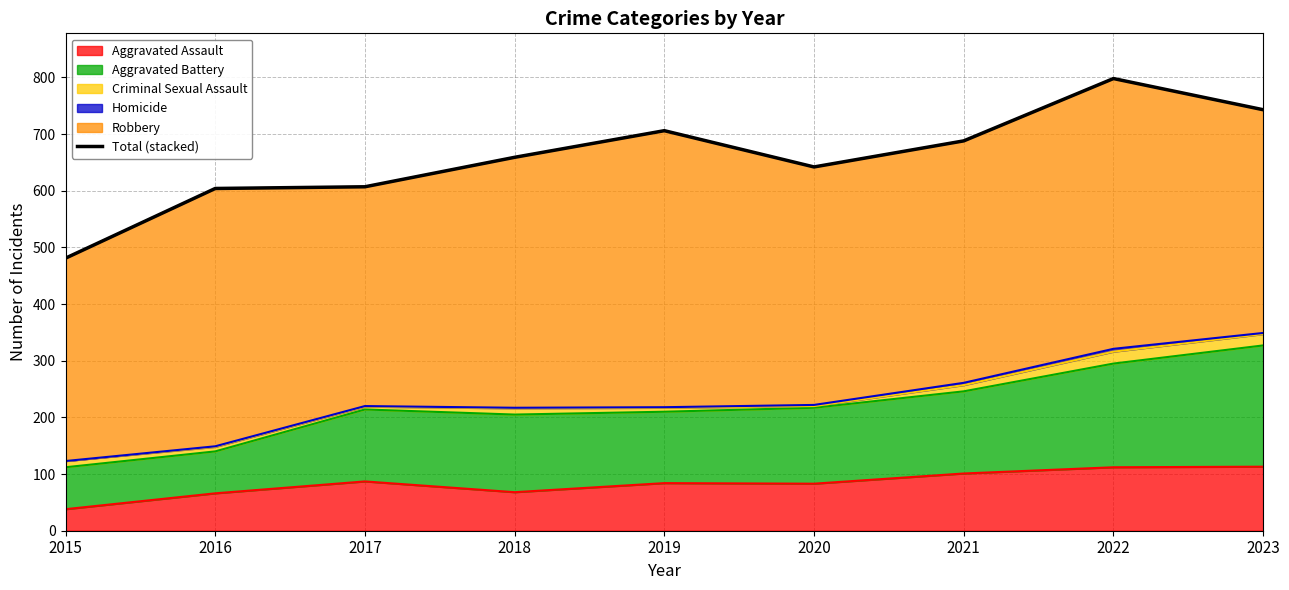

Rank the categories by value from lowest to highest.

2015, 2016, 2017, 2020, 2018, 2021, 2019, 2023, 2022